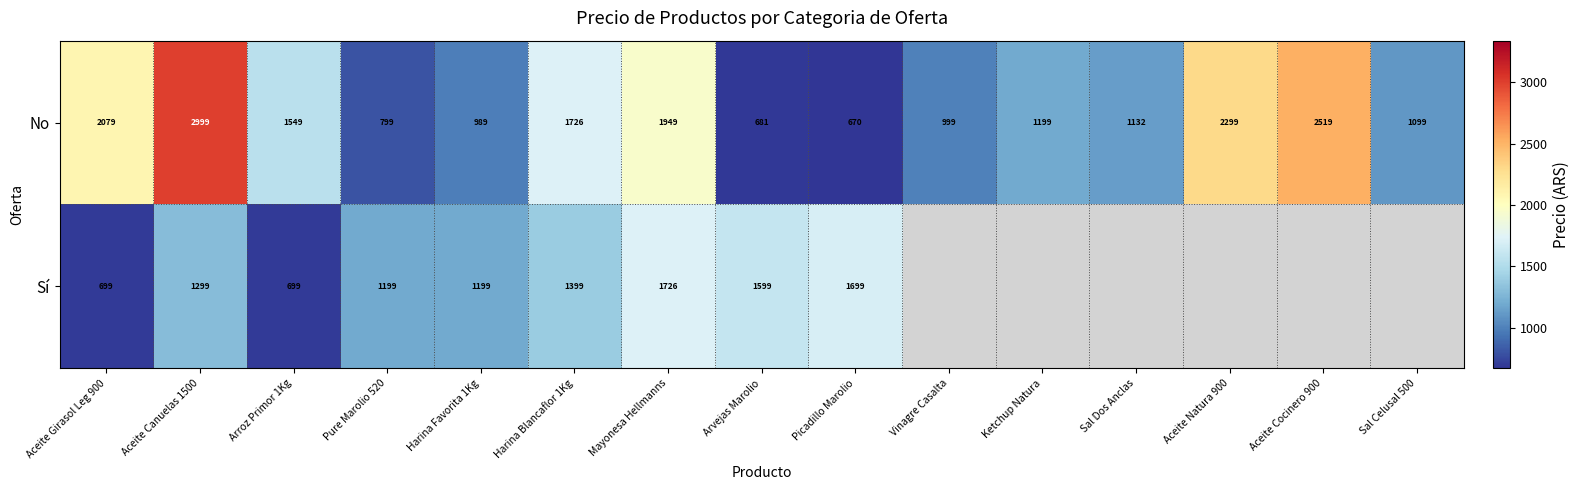

Count the number of data series in this chart.

2